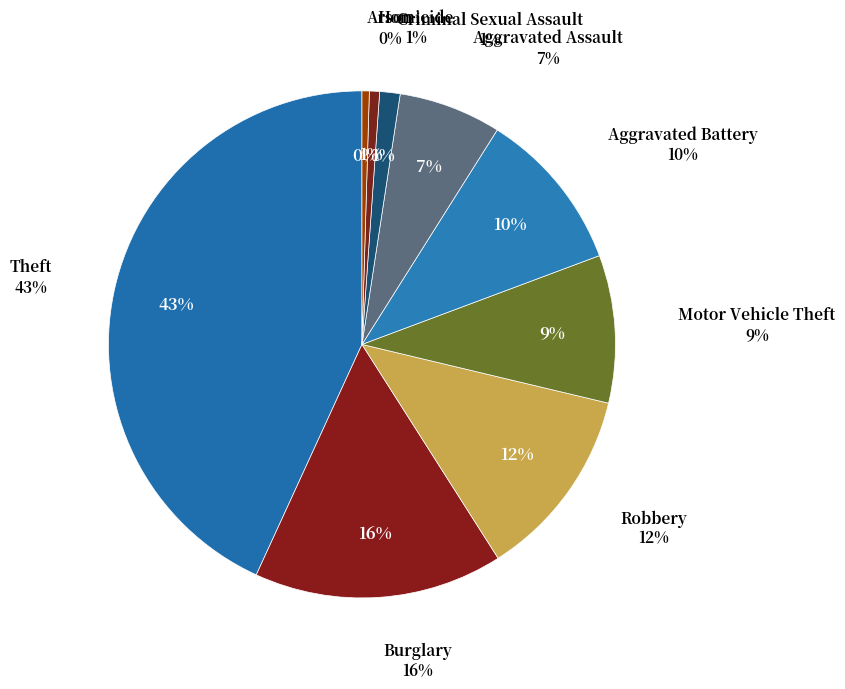

Is it true that Motor Vehicle Theft is 9% of the pie?

True